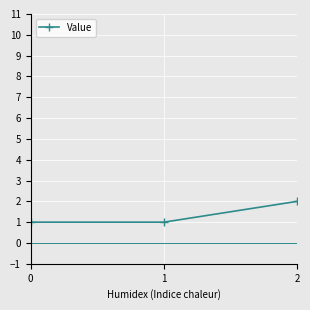

The value at 2 is 2. True or false?

True